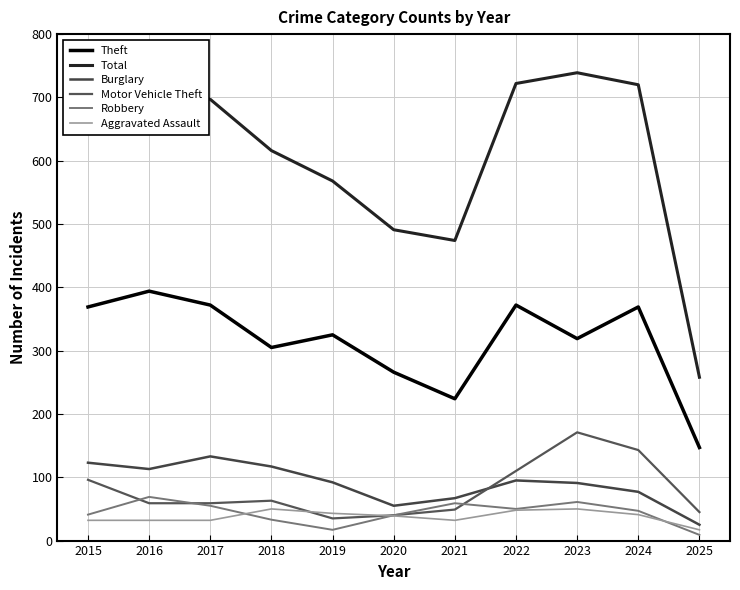

What is the highest value of the Theft series?

394